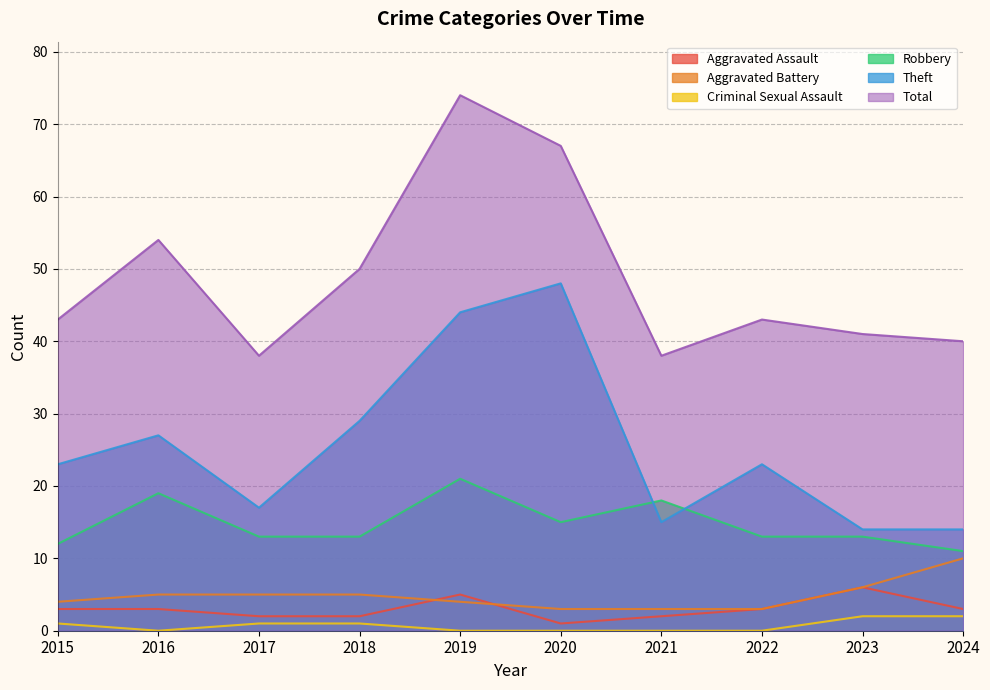

Which series has the largest range (max minus min)?

Total